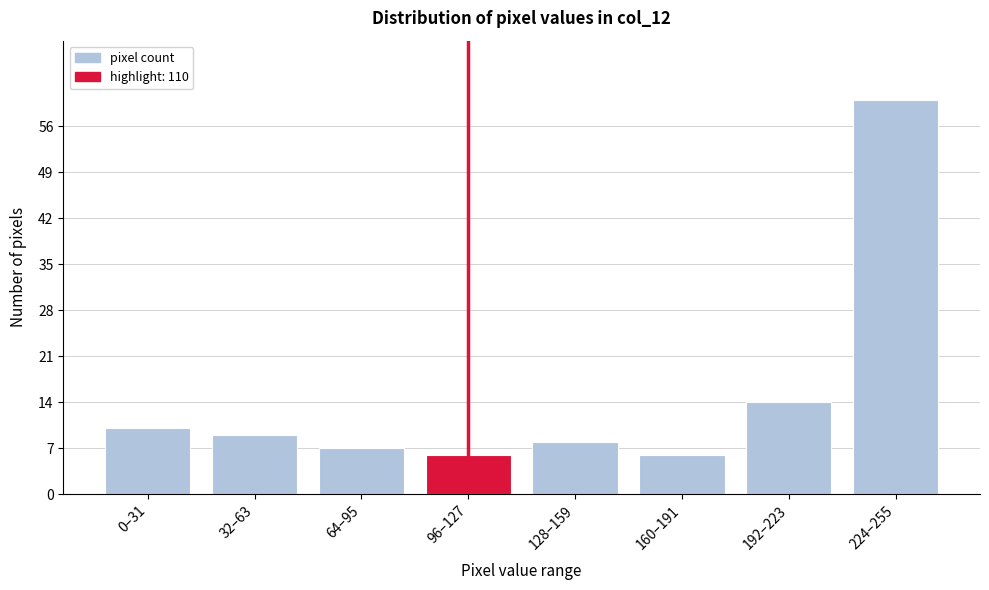

Reading left to right, extract all data points from this chart.

10	9	7	6	8	6	14	60